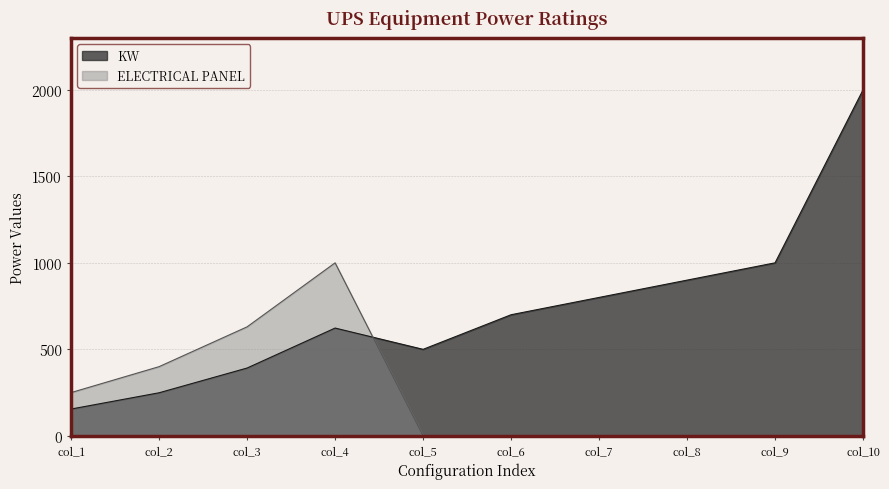

How many lines are shown in the chart?

2